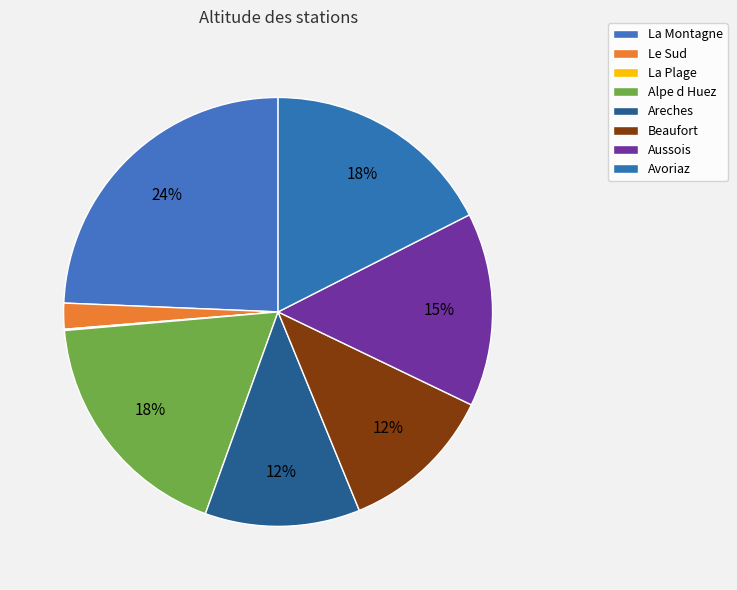

To the nearest percent, what percentage of the pie is Areches?

12%